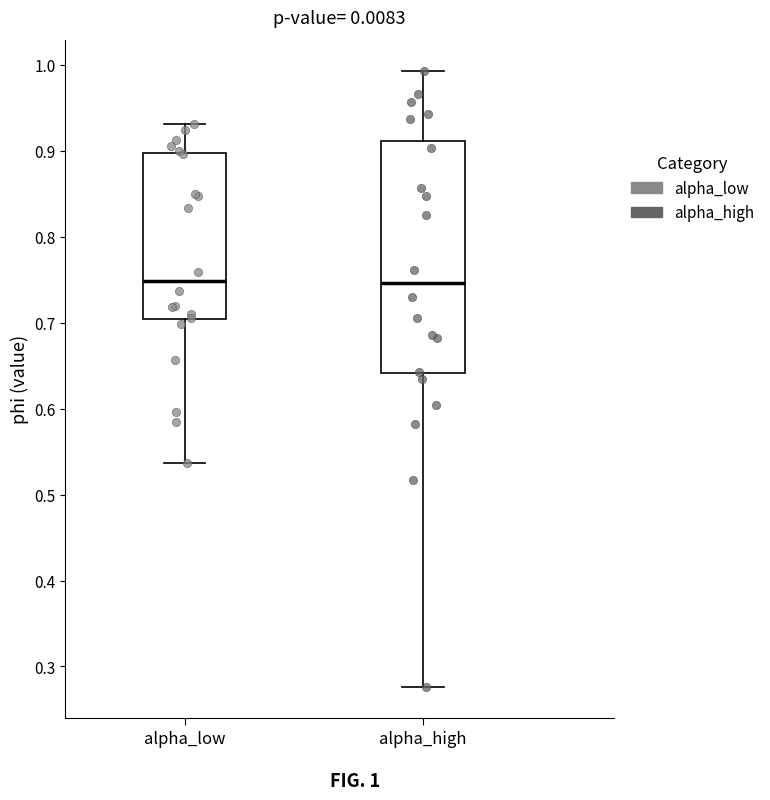

Reading left to right, transcribe this box plot: for each box, give where its median line is, the range the box spans, and where its two whiskers end, as read against the y-axis. The values are not printed on the chart, so give them approximately, as read against the axis.

alpha_low: median 0.75, box 0.70 to 0.90, whiskers 0.54 to 0.93
alpha_high: median 0.75, box 0.64 to 0.91, whiskers 0.28 to 0.99